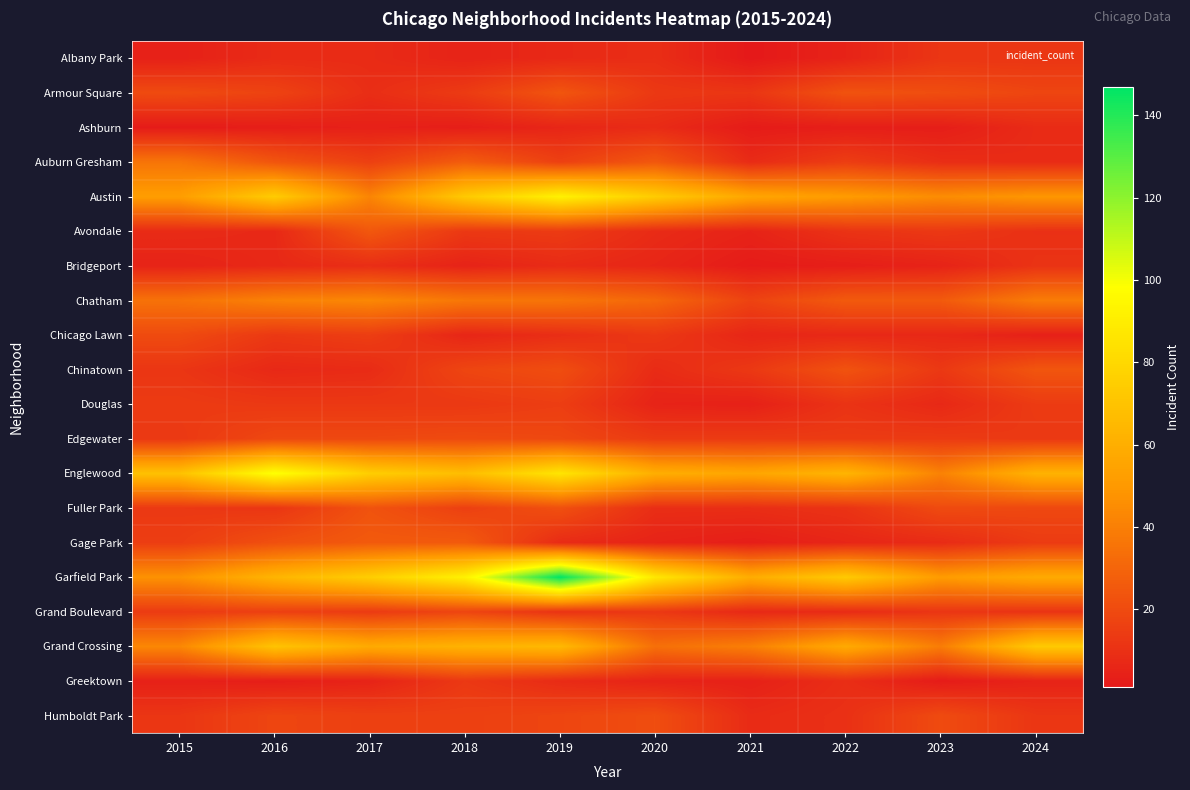

How many distinct data groups are displayed?

20